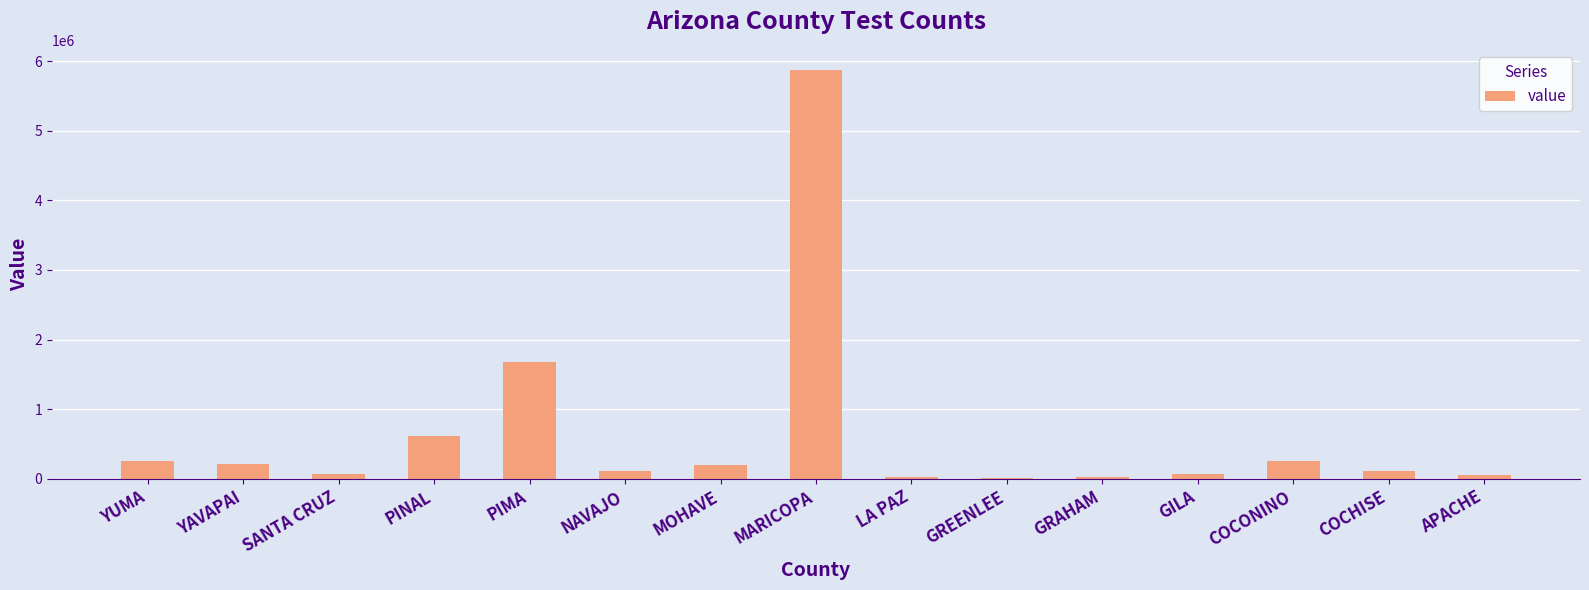

At which label is the value closest to 2937935?

PIMA